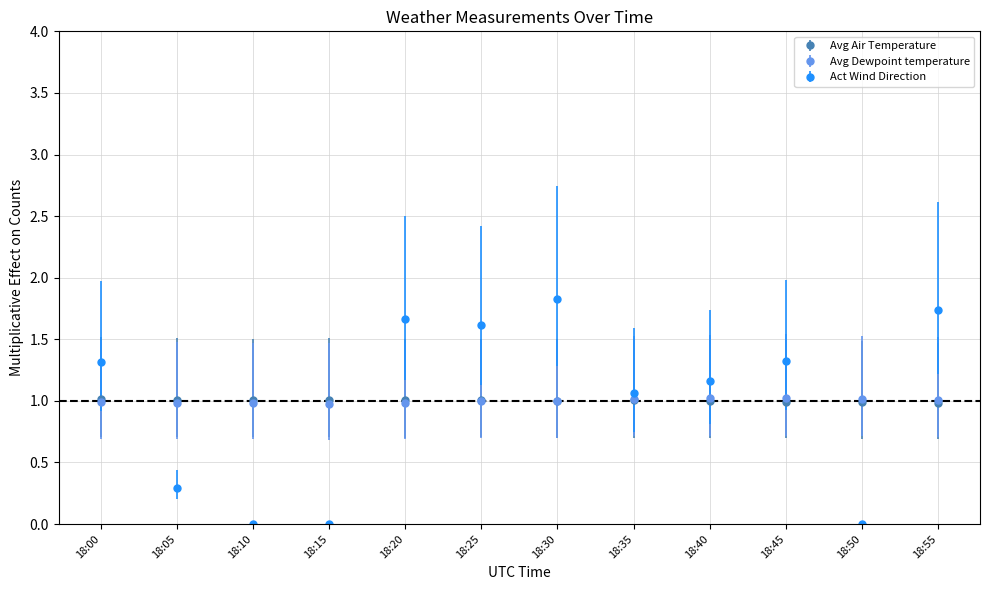

True or false: Avg Air Temperature has more than 0 interior local peaks.

True